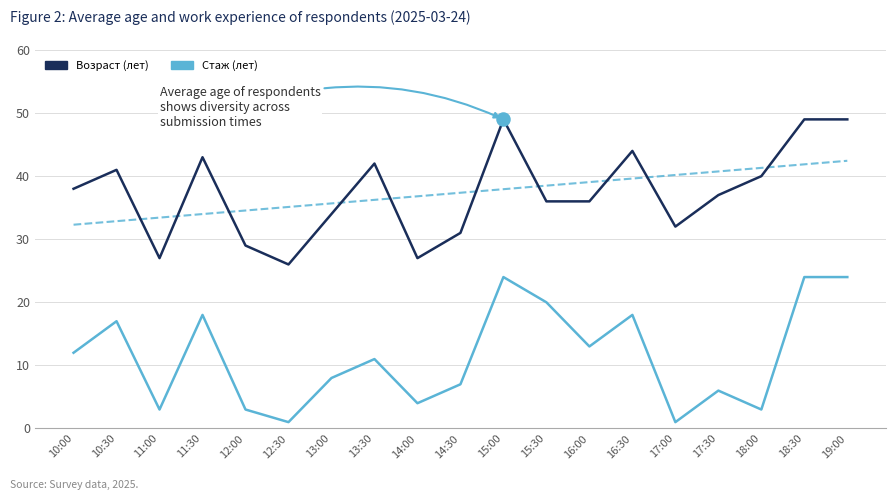

Is the value of Возраст at 16:00 greater than the value of Стаж at 18:00?

Yes